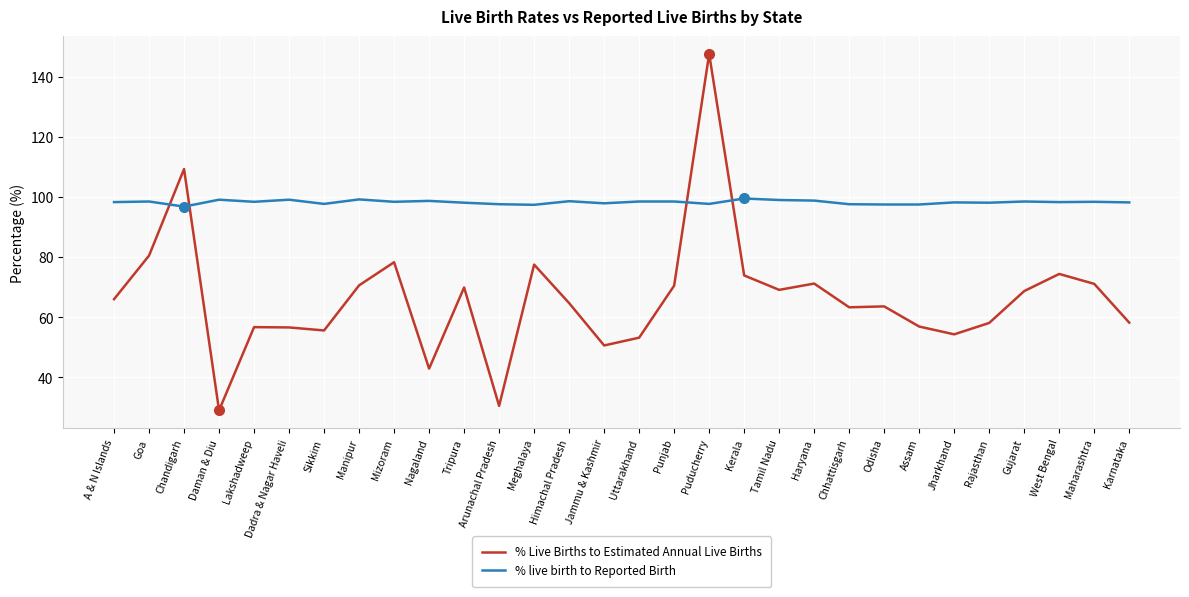

Which series changed the most between Lakshadweep and Meghalaya?

% Live Births to Estimated Annual Live Births